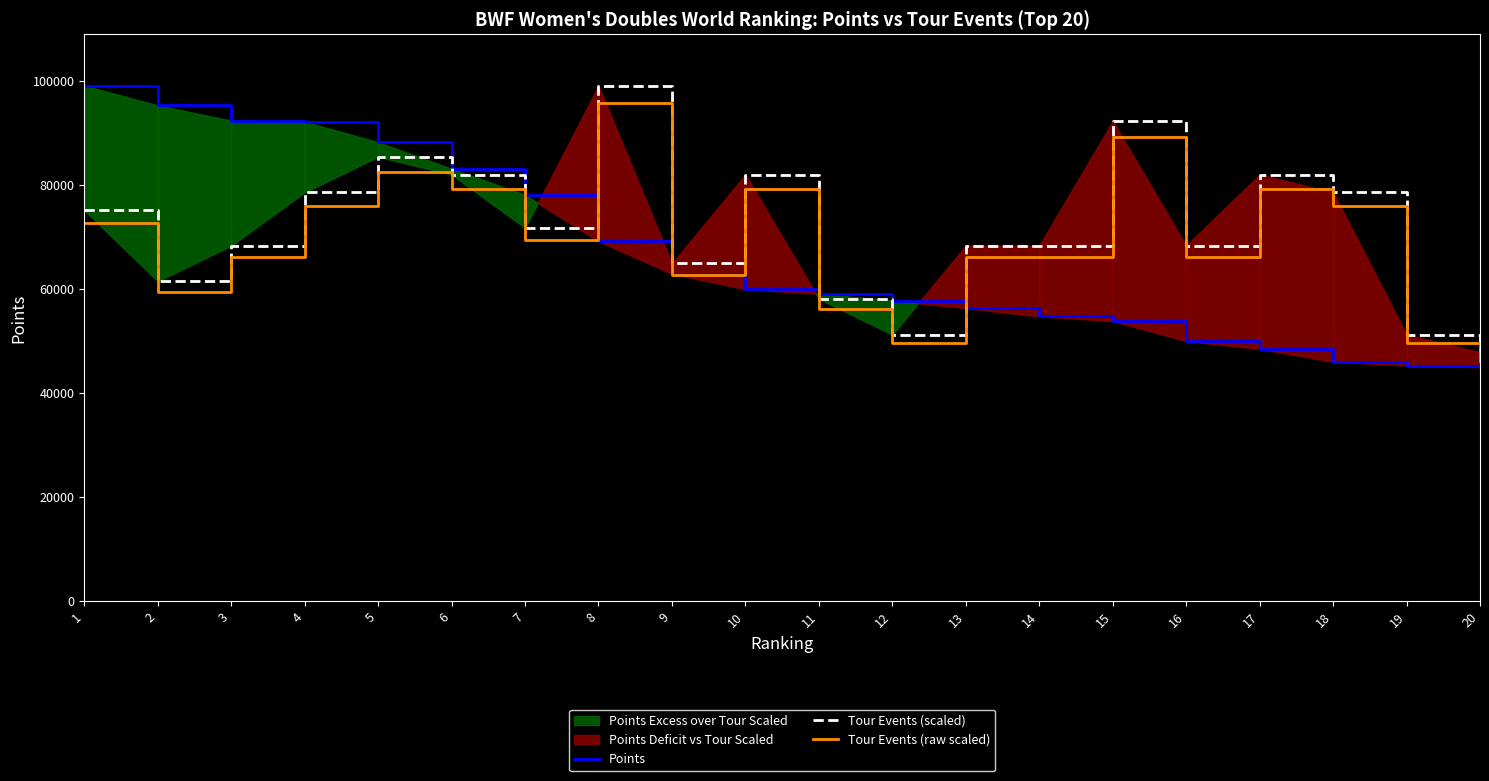

The Points series shows 53872.6 at 15. True or false?

True